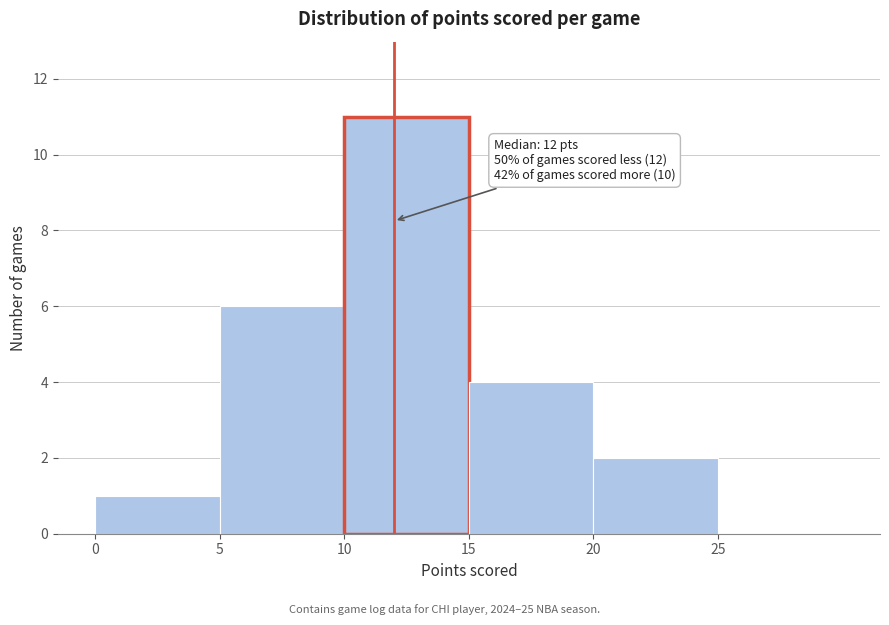

Over which range of the x-axis is the bar tallest?

10 to 15